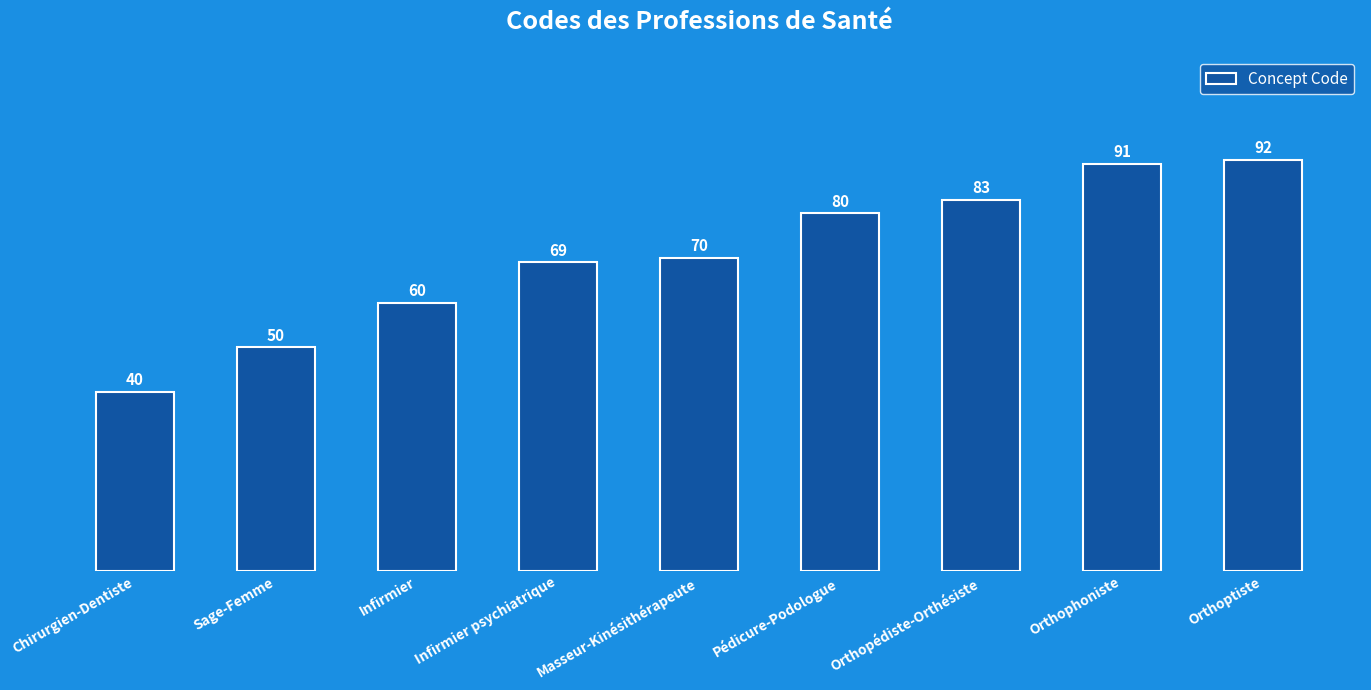

At which label is the value closest to 66?

Infirmier psychiatrique